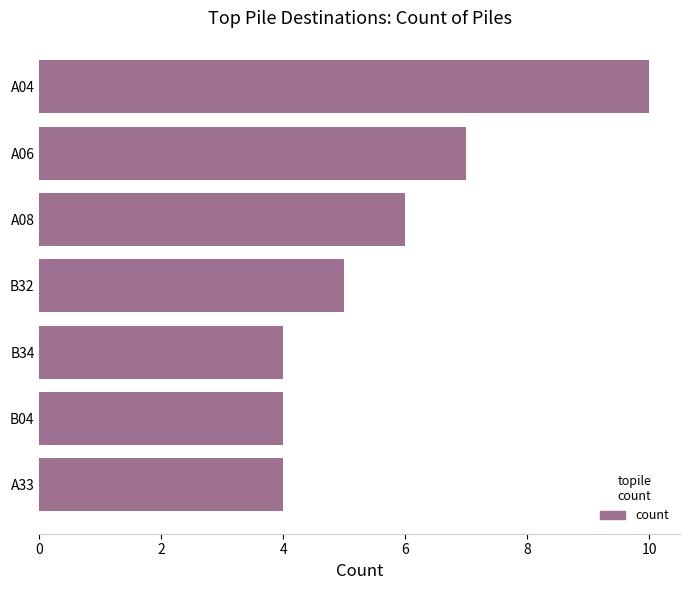

What is the sum of all values?

40